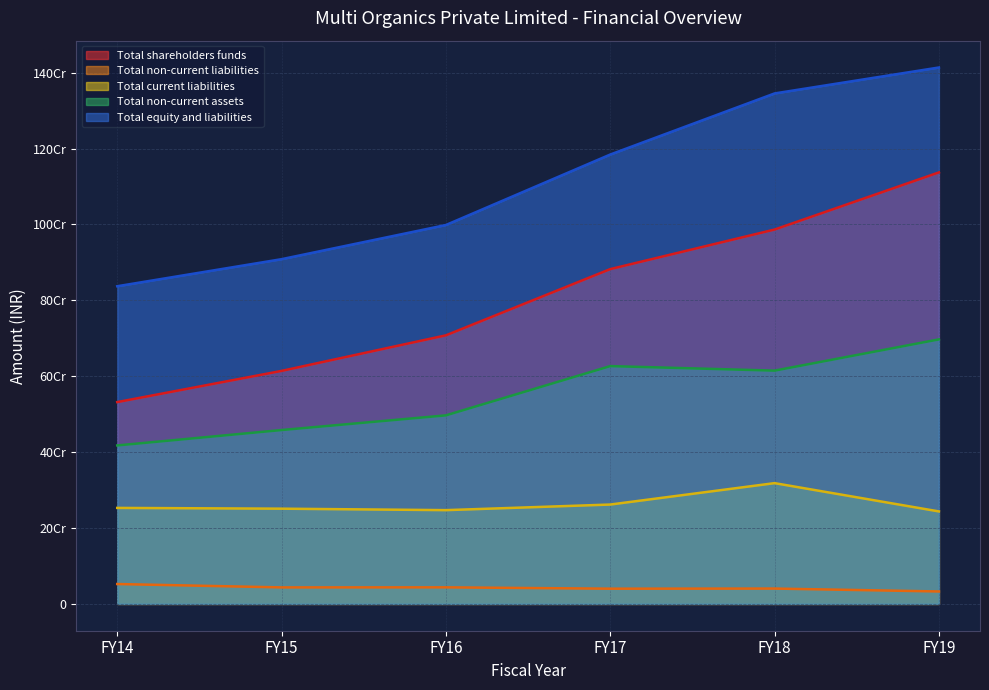

At which category does Total non-current liabilities reach its first local peak?

FY16